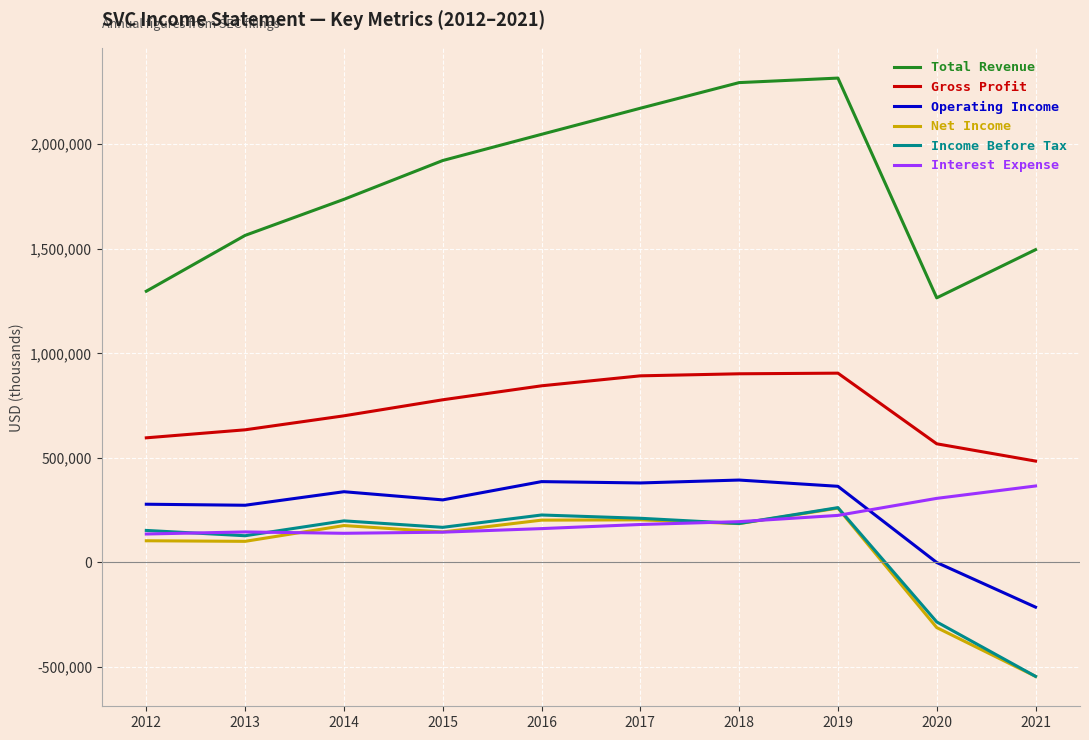

True or false: Income Before Tax and Total Revenue intersect in this chart.

False